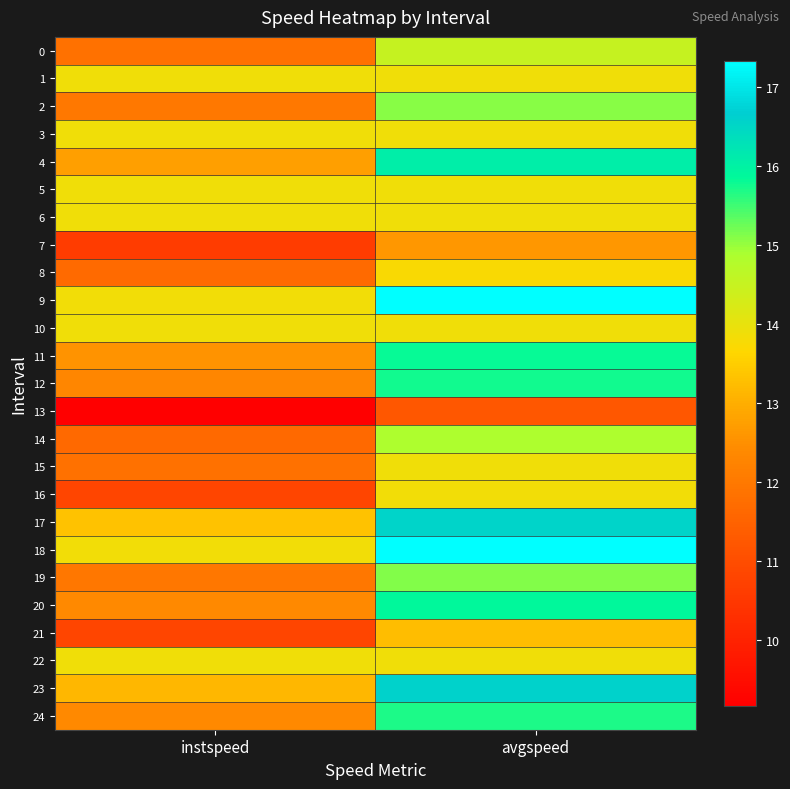

What is the maximum value shown in the chart?

17.3